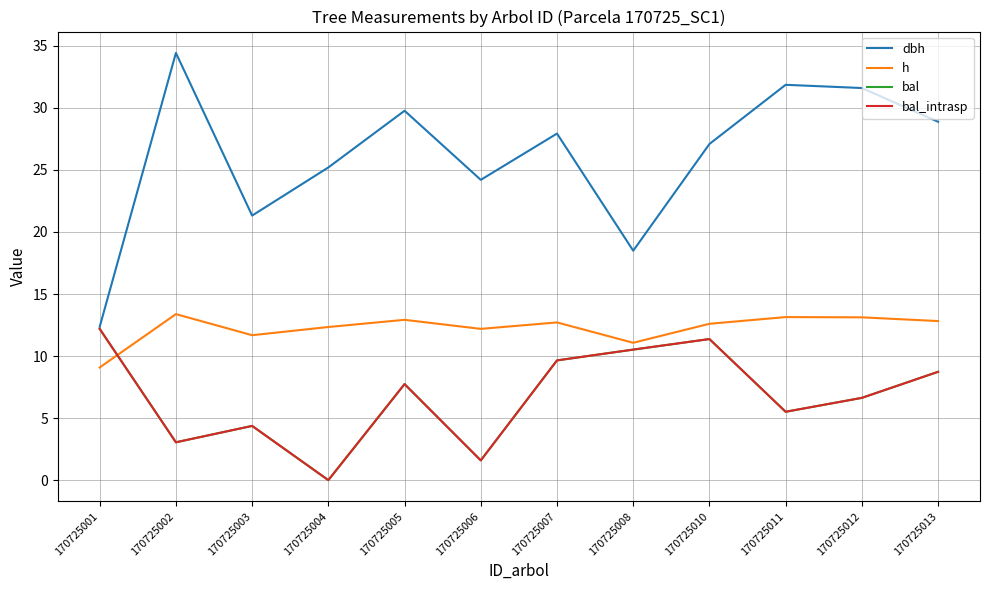

The value of h at 170725012 is 13.1. True or false?

True